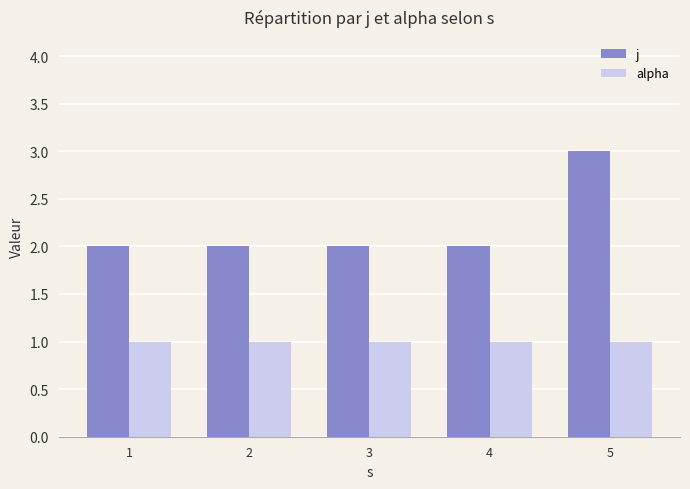

Rank the series at 2 from highest to lowest value.

j, alpha